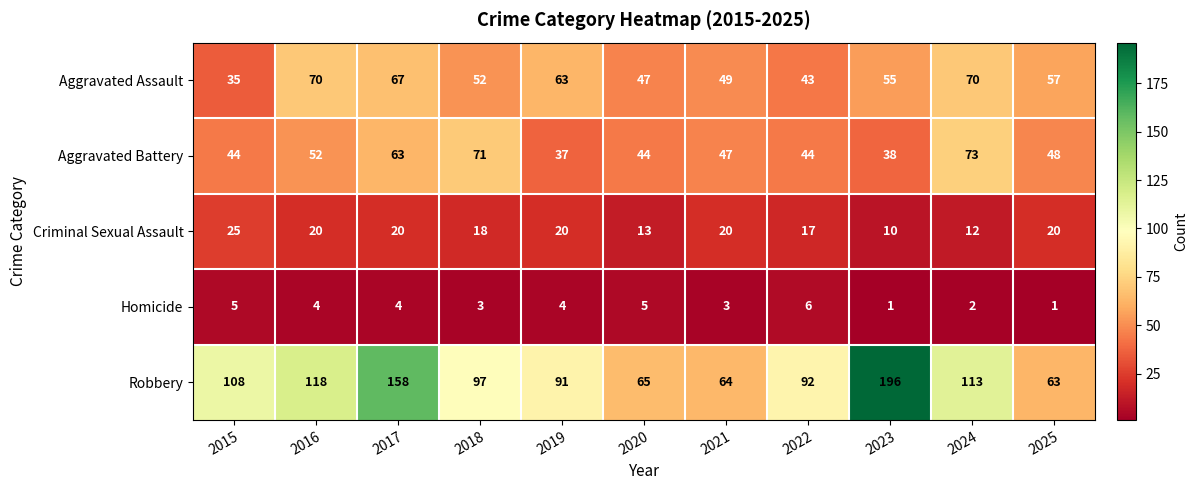

True or false: Criminal Sexual Assault has a value of 27 at 2018.

False